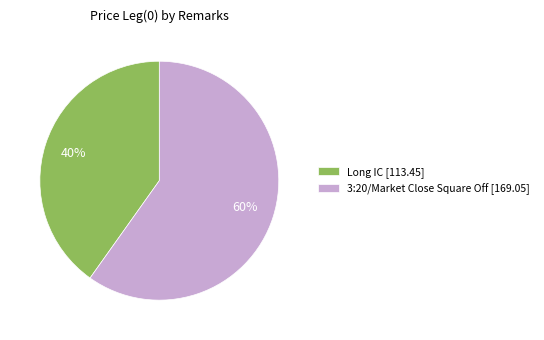

To the nearest percent, what is the combined percentage of 3:20/Market Close Square Off and Long IC?

100%